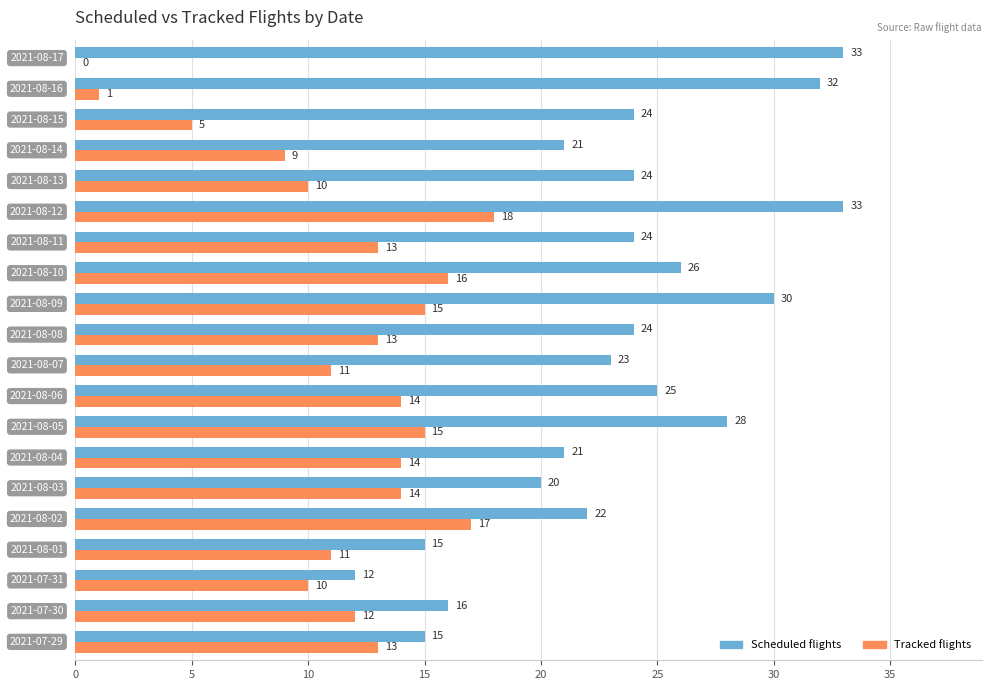

How many categories are shown in the chart?

20